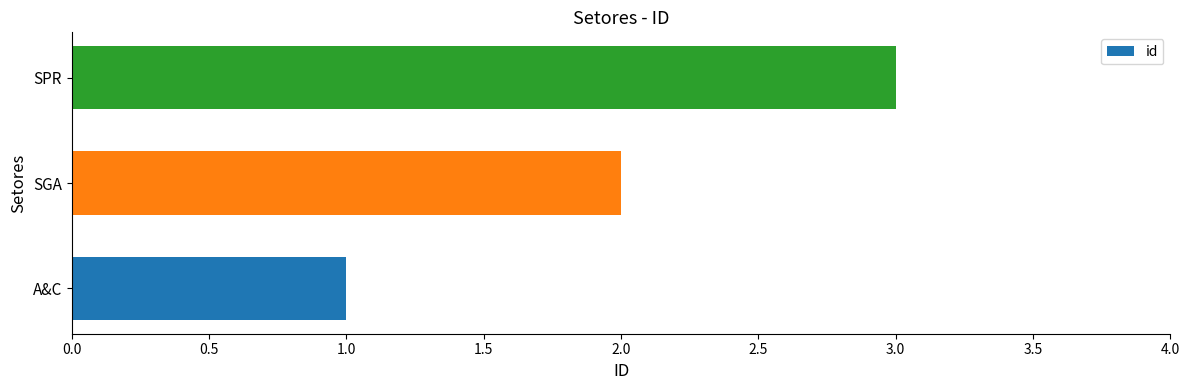

Which category has the highest value across all series?

SPR